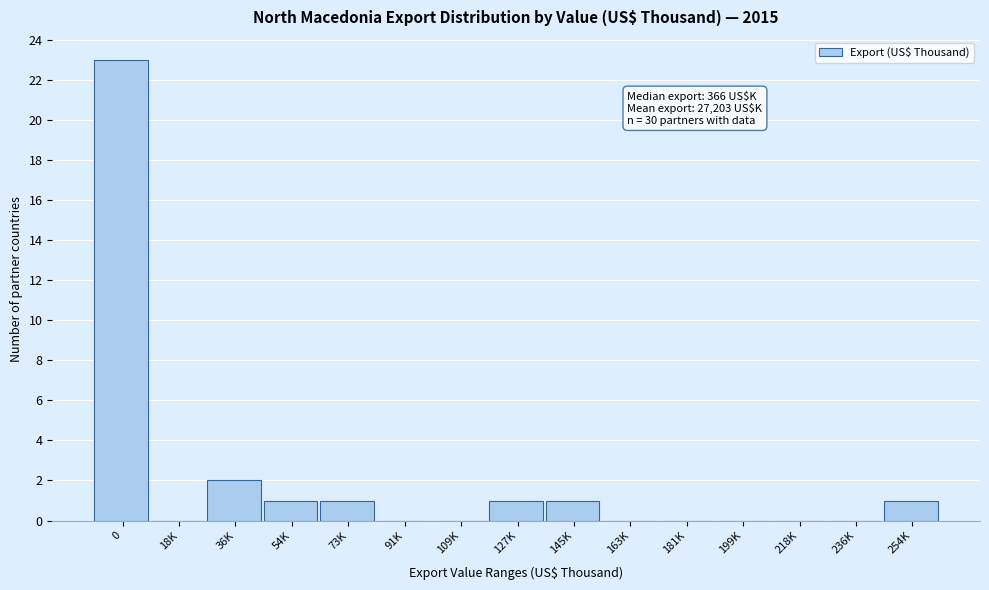

Reading left to right, what are all the values shown in this chart?

0=23	18K=0	36K=2	54K=1	73K=1	91K=0	109K=0	127K=1	145K=1	163K=0	181K=0	199K=0	218K=0	236K=0	254K=1